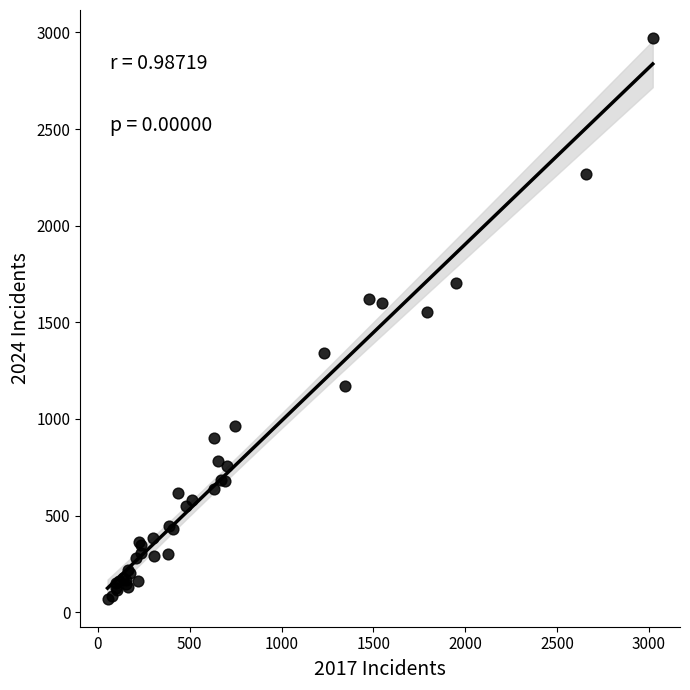

What Y value in the scatter plot is closest to 1520?

1552